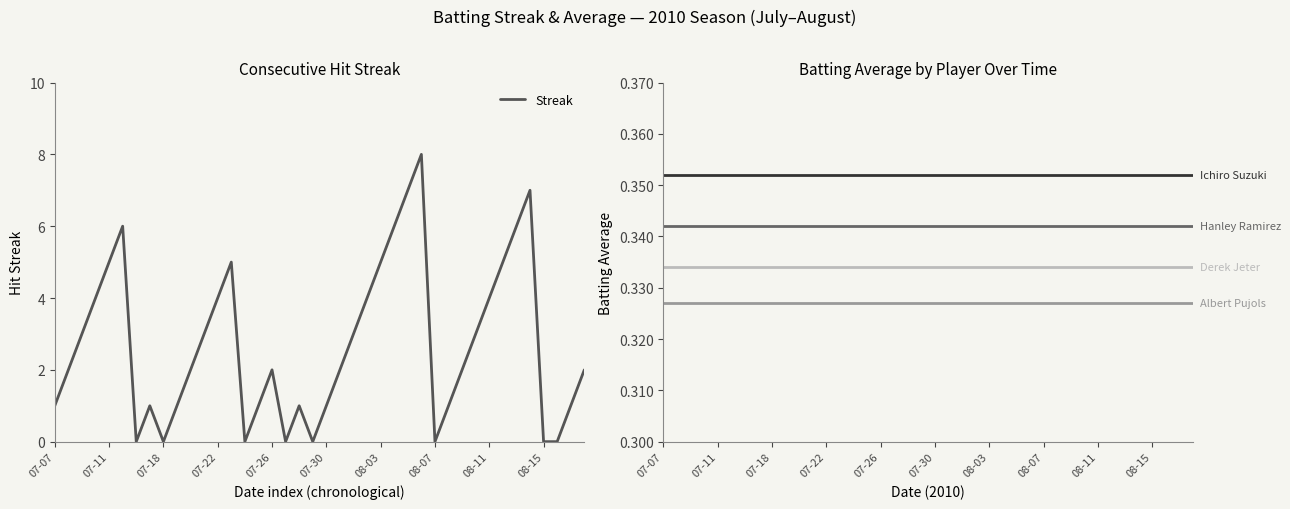

How many values in the Streak series exceed 2?

18